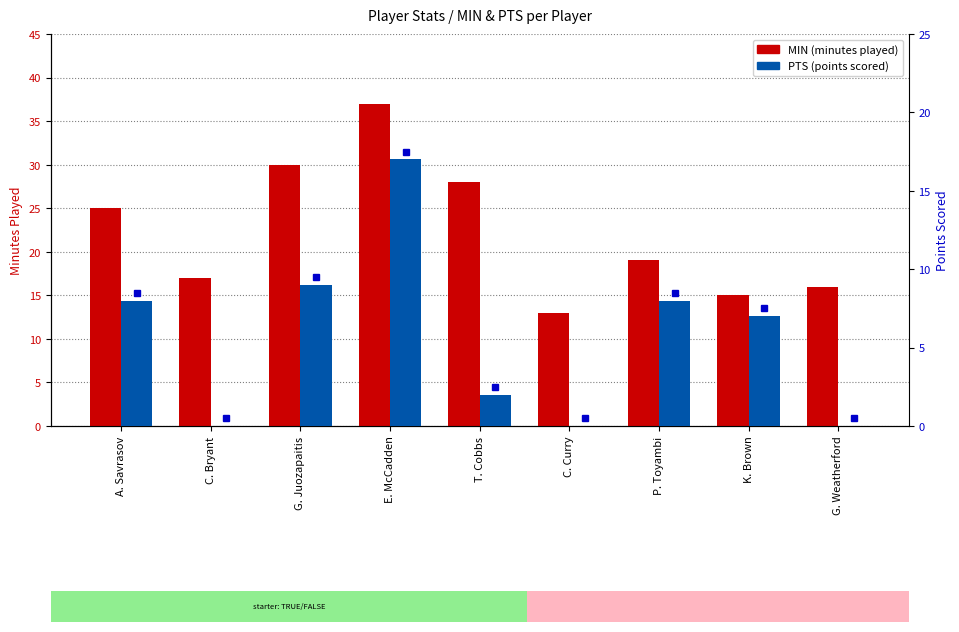

Rank the categories by MIN value from lowest to highest.

C. Curry, K. Brown, G. Weatherford, C. Bryant, P. Toyambi, A. Savrasov, T. Cobbs, G. Juozapaitis, E. McCadden